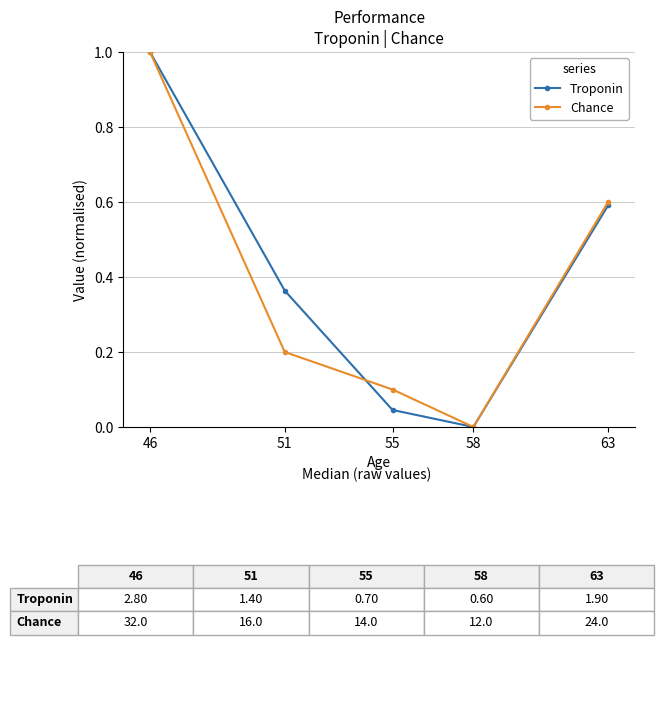

What is the difference between the maximum and minimum values in the Troponin series?

1.0